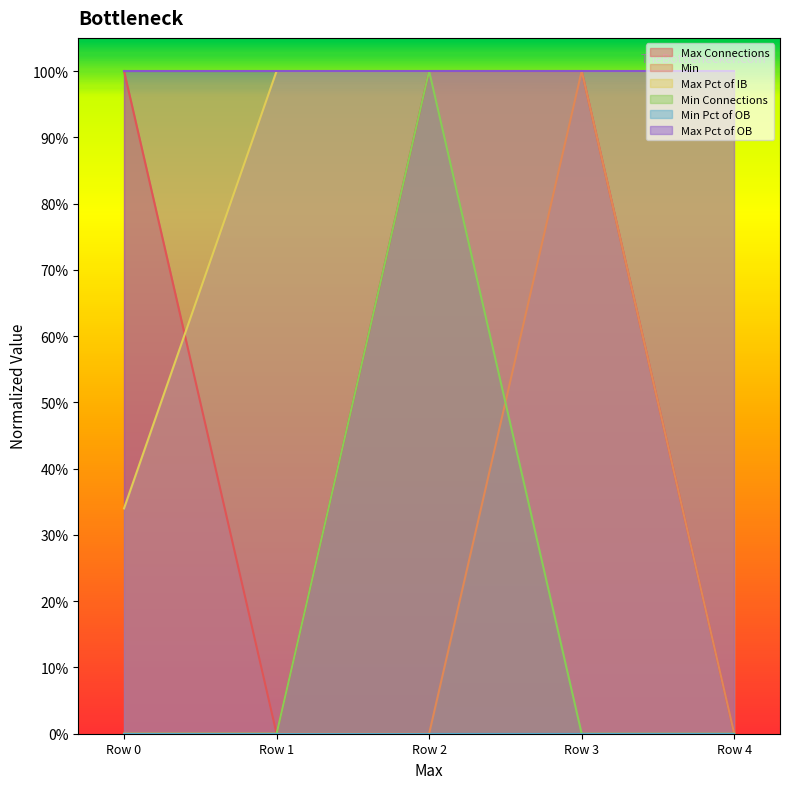

What is the value of the Max Connections point at the 3rd from the left?

1.0